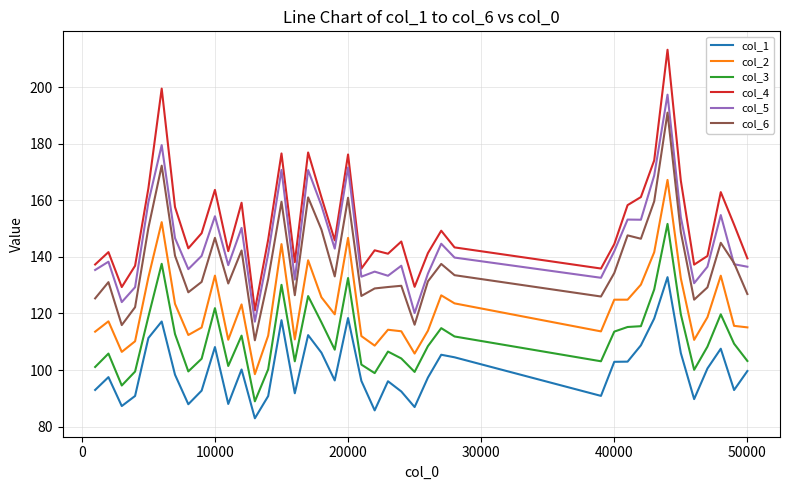

What are all the series names shown in the legend?

col_1, col_2, col_3, col_4, col_5, col_6